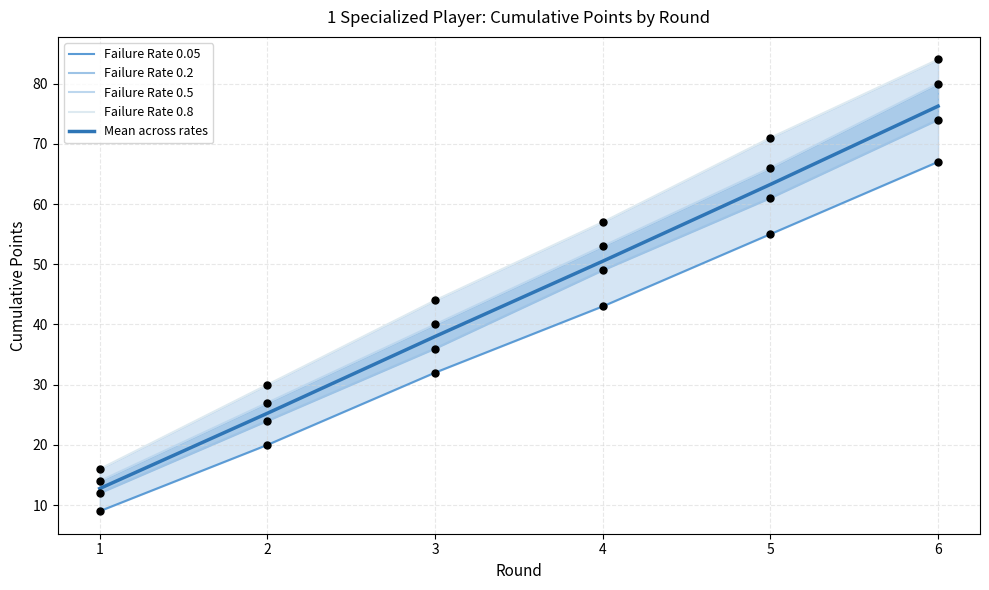

What is the total value across all series at 2?

126.2